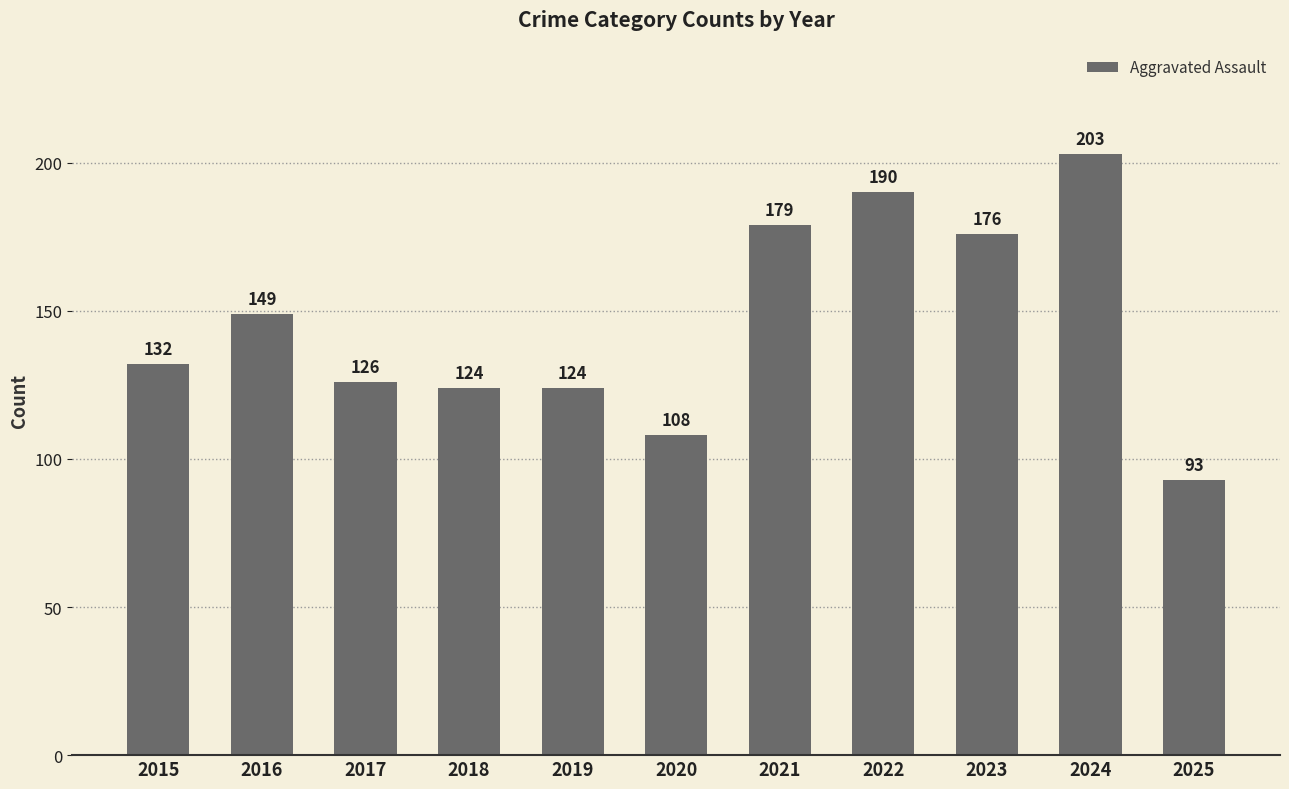

The value at 2016 is 149. True or false?

True